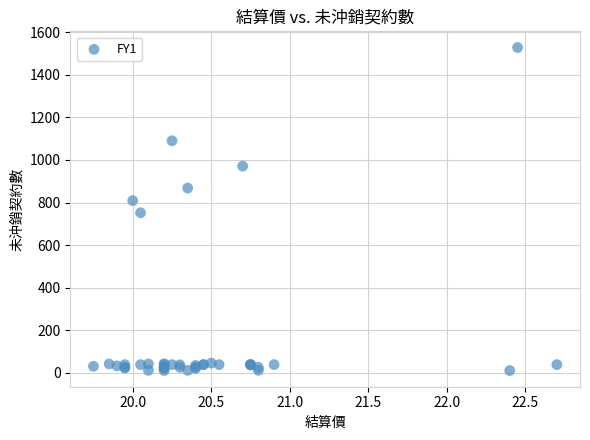

What Y value in the scatter plot is closest to 769?

752